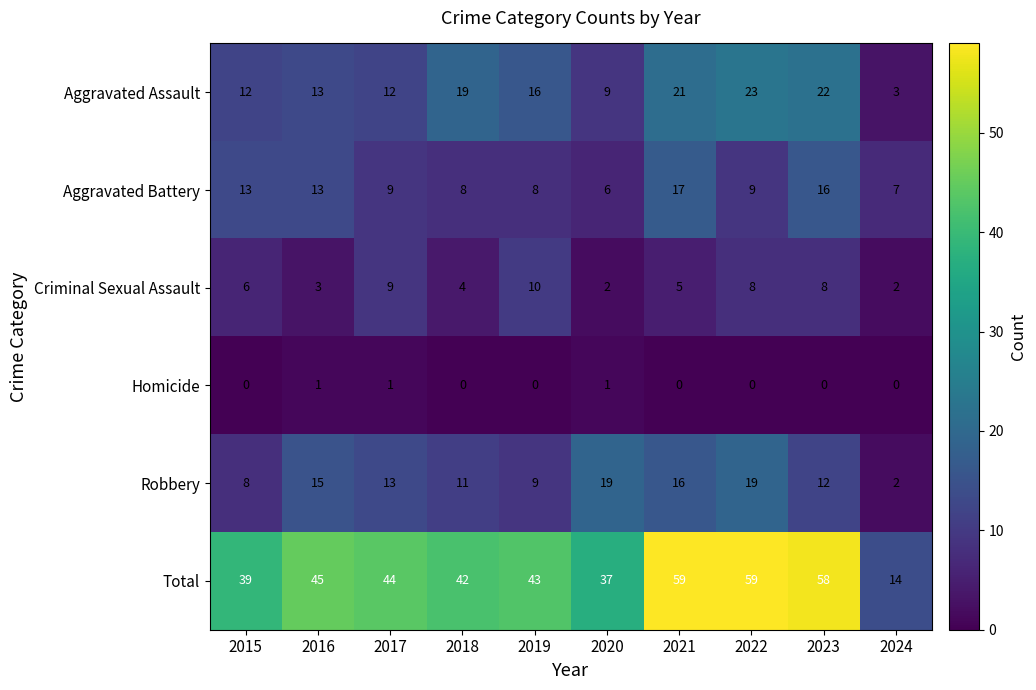

What is the spread (max minus min) of values at 2017?

43